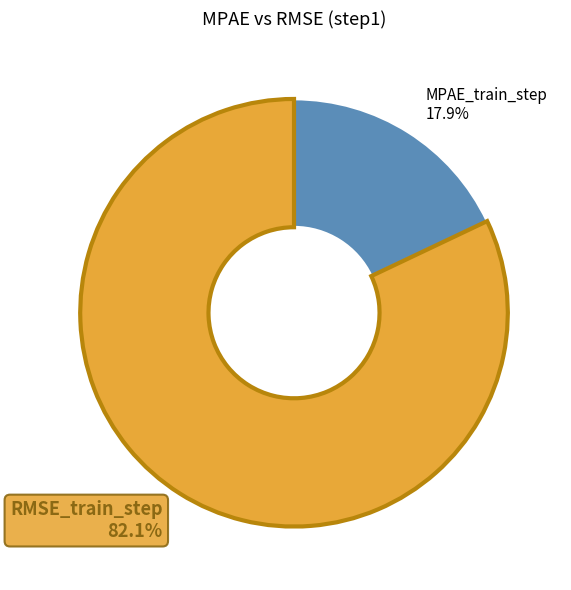

Between MPAE_train_step and RMSE_train_step, which is larger?

RMSE_train_step